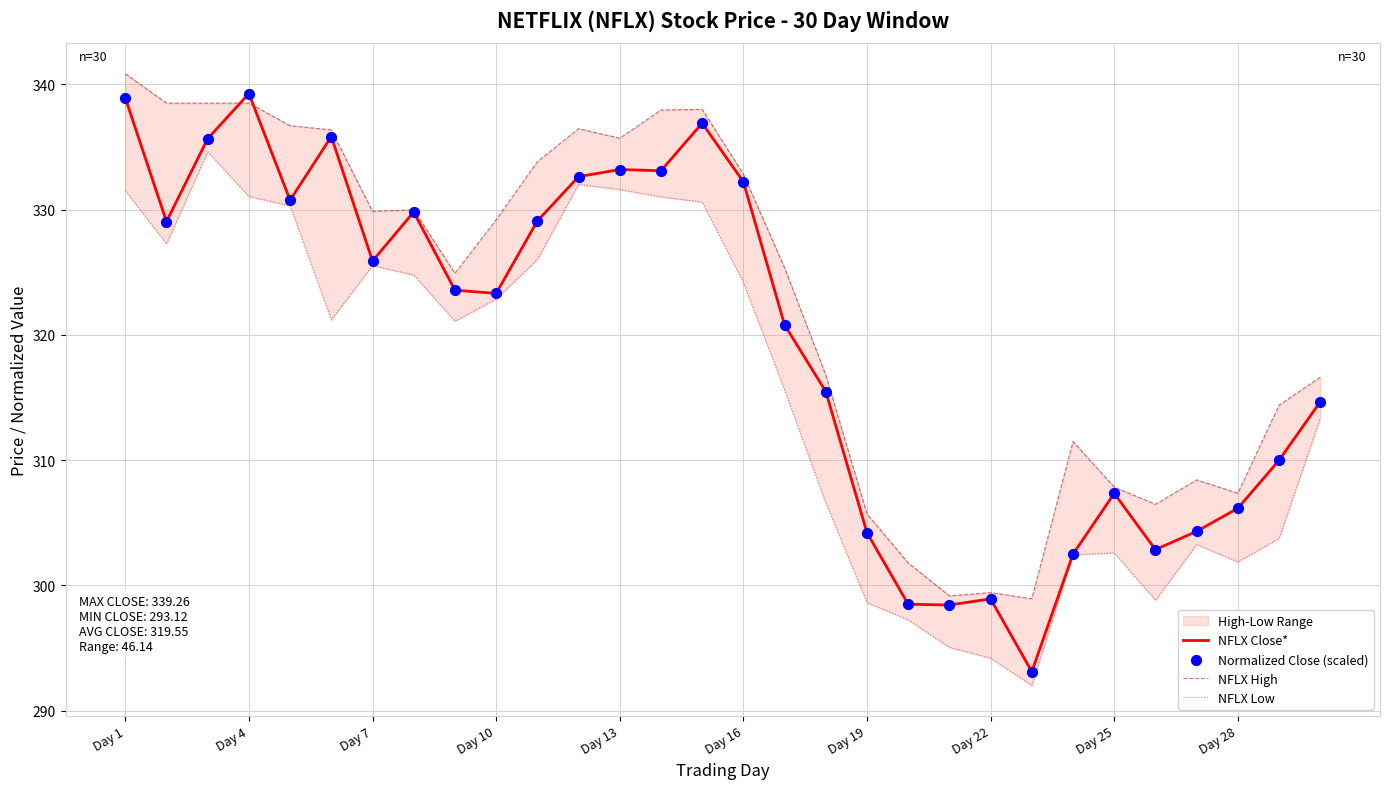

At how many categories does at least one series exceed 323?

17